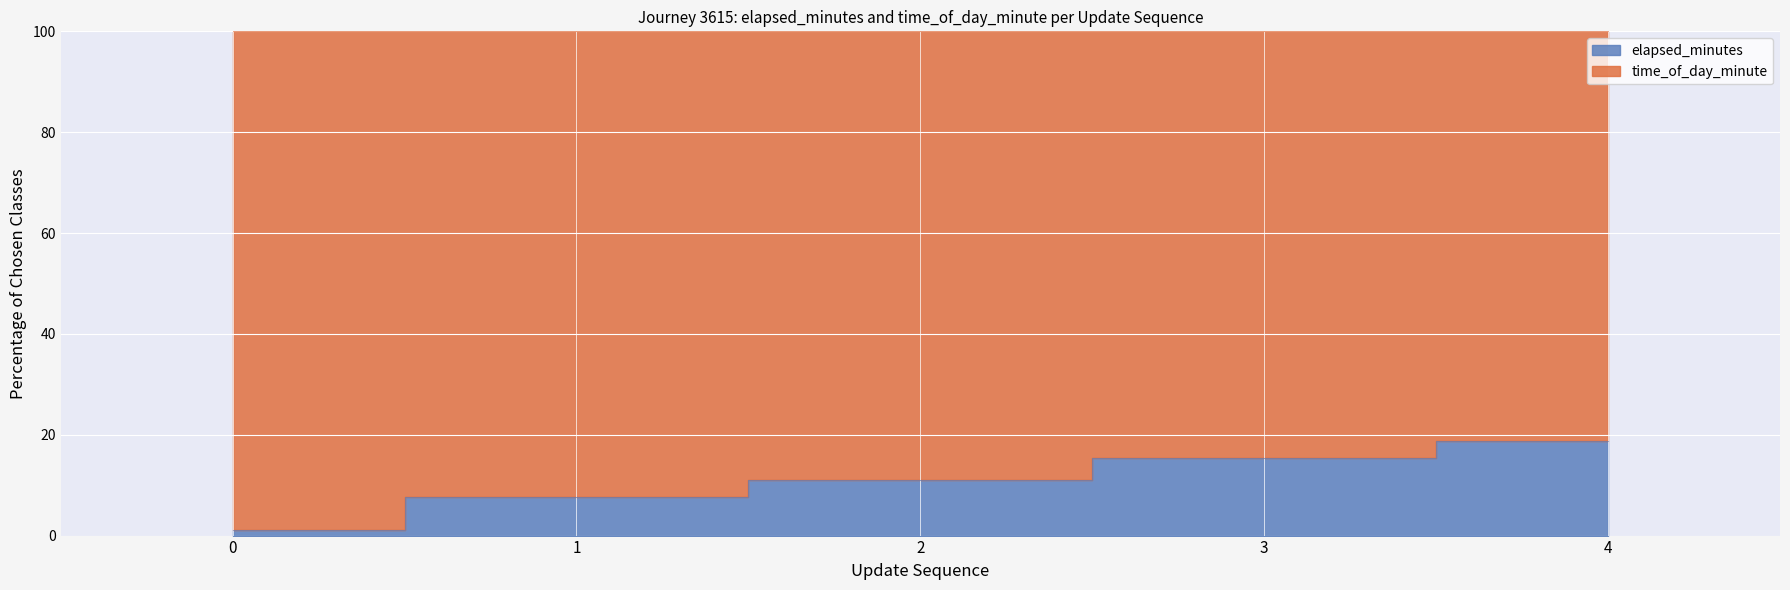

Reading right to left, list all the values displayed in this chart.

4=18.8	3=15.4	2=10.9	1=7.7	0=1.1